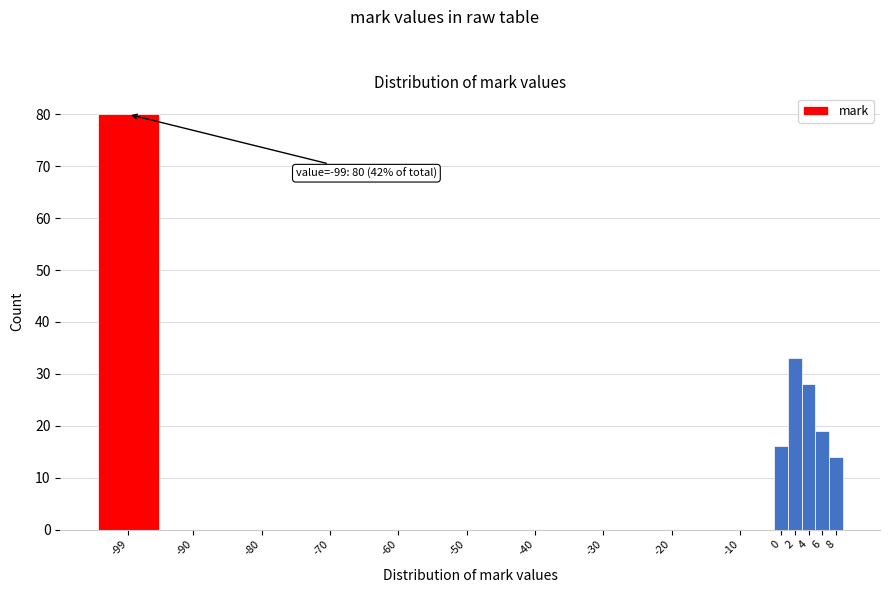

Reading right to left, transcribe all the data shown in this chart.

8=14	6=19	4=28	2=33	0=16	-10=0	-20=0	-30=0	-40=0	-50=0	-60=0	-70=0	-80=0	-90=0	-99=80